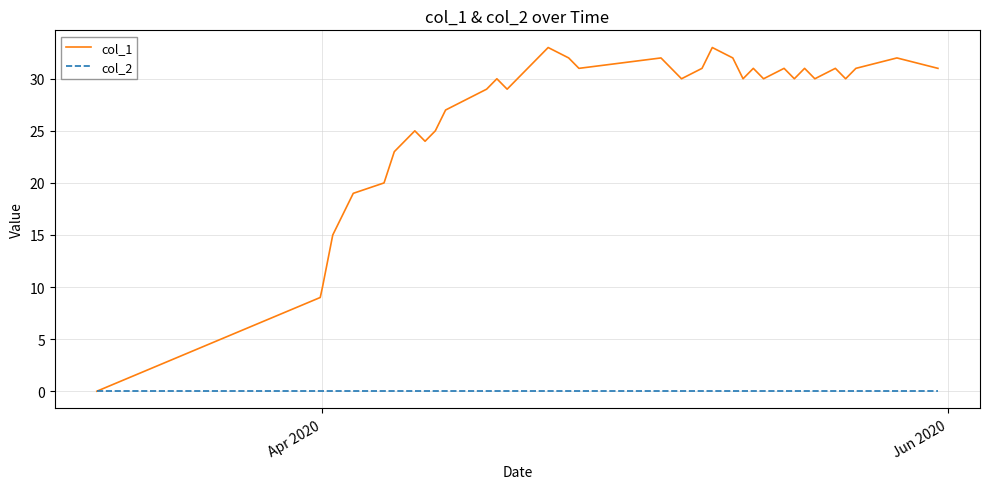

What is the greatest value displayed?

33